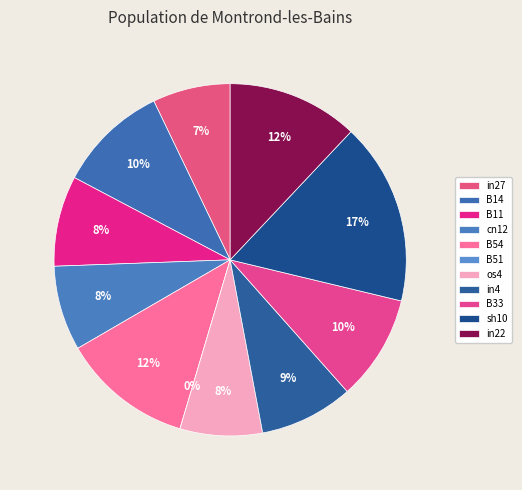

To the nearest percent, what is the difference between the in27 and B33 slice percentages?

3%